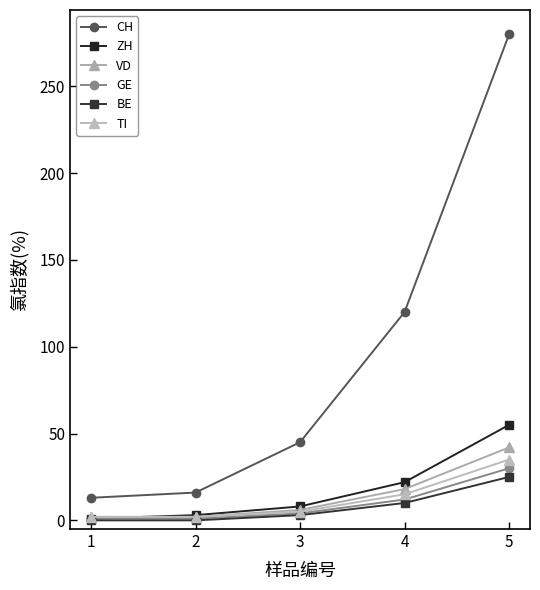

How many lines are shown in the chart?

6